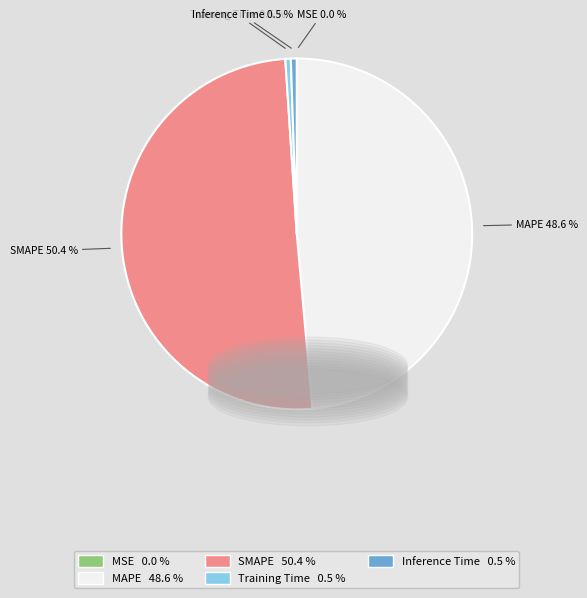

What percentage is the SMAPE slice, to the nearest percent?

50%